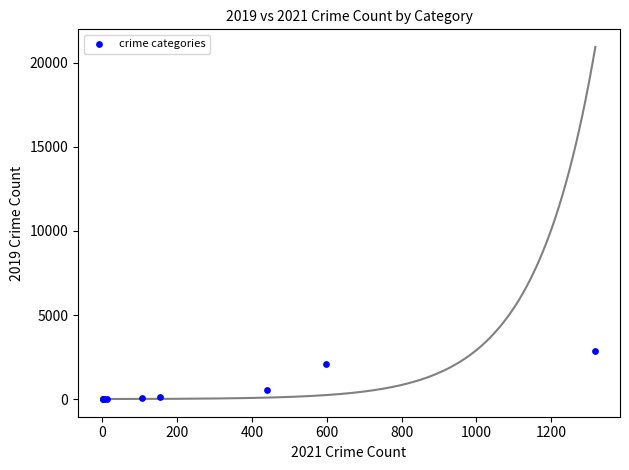

What Y value in the scatter plot is closest to 1434?

2095